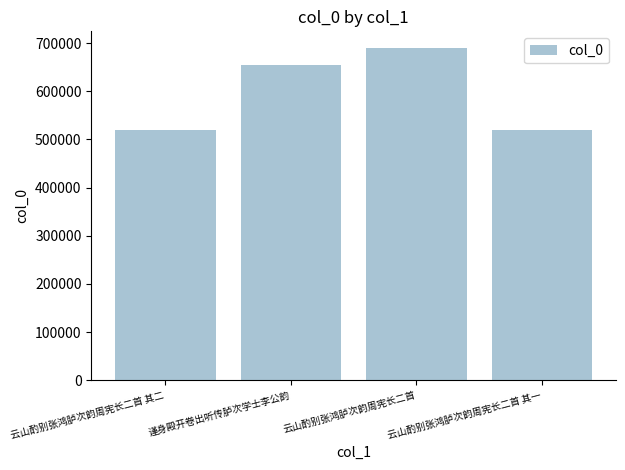

What is the value of the 2nd bar from the left?

654698